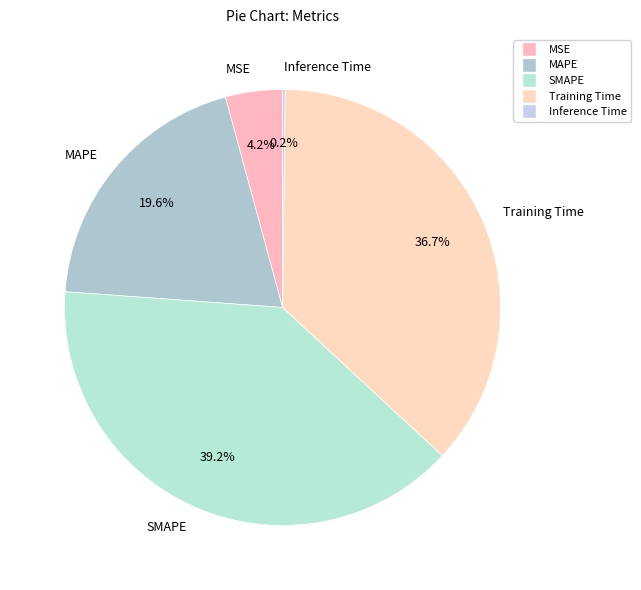

Is it true that Training Time is 25% of the pie?

False